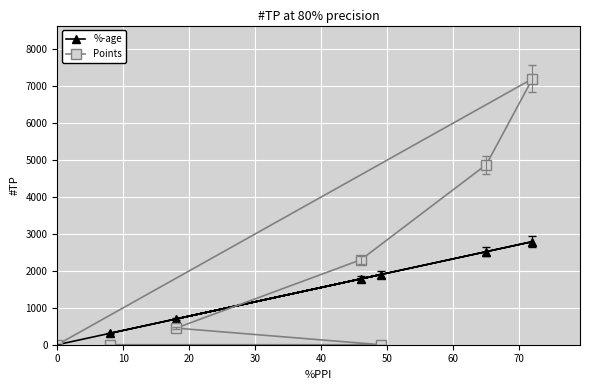

True or false: Points and %-age cross at least once.

True